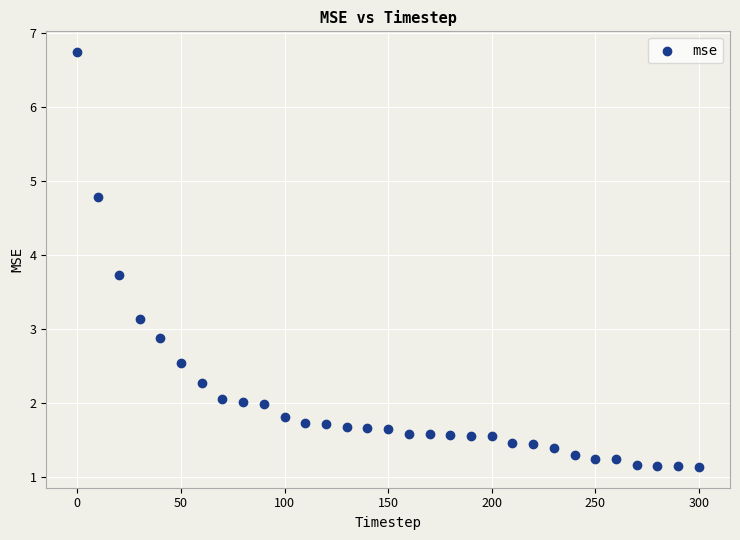

What is the range of X values (max minus min)?

300.0